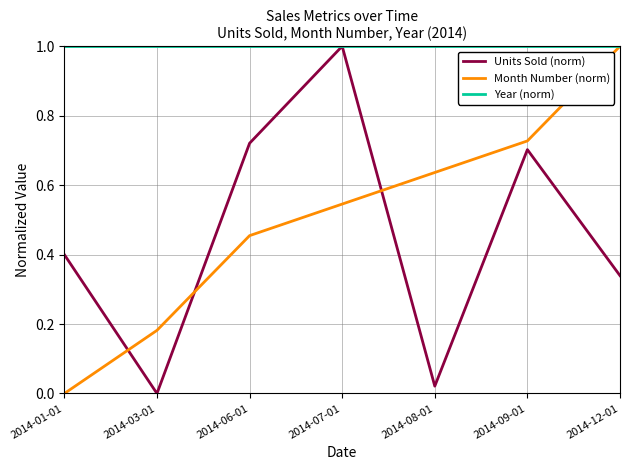

The Year (norm) series shows 1.0 at 2014-06-01. True or false?

True